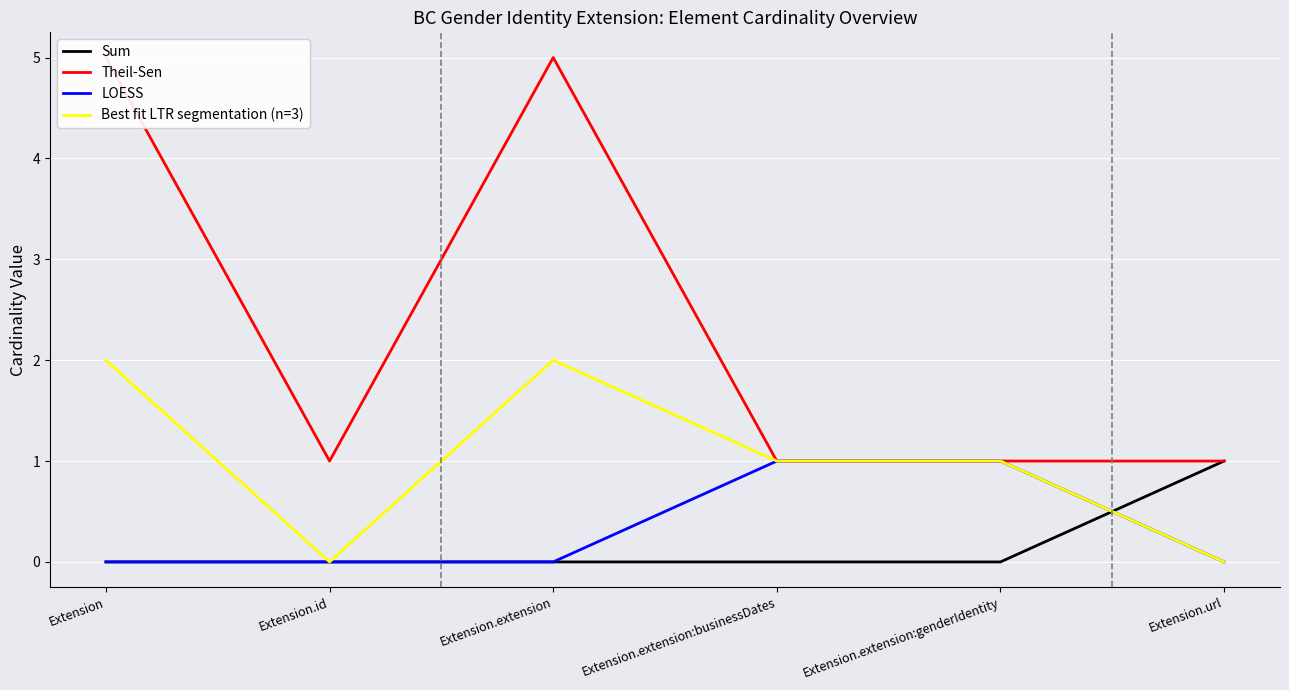

The Best fit LTR segmentation (n=3) series shows 1 at Extension.extension:businessDates. True or false?

True